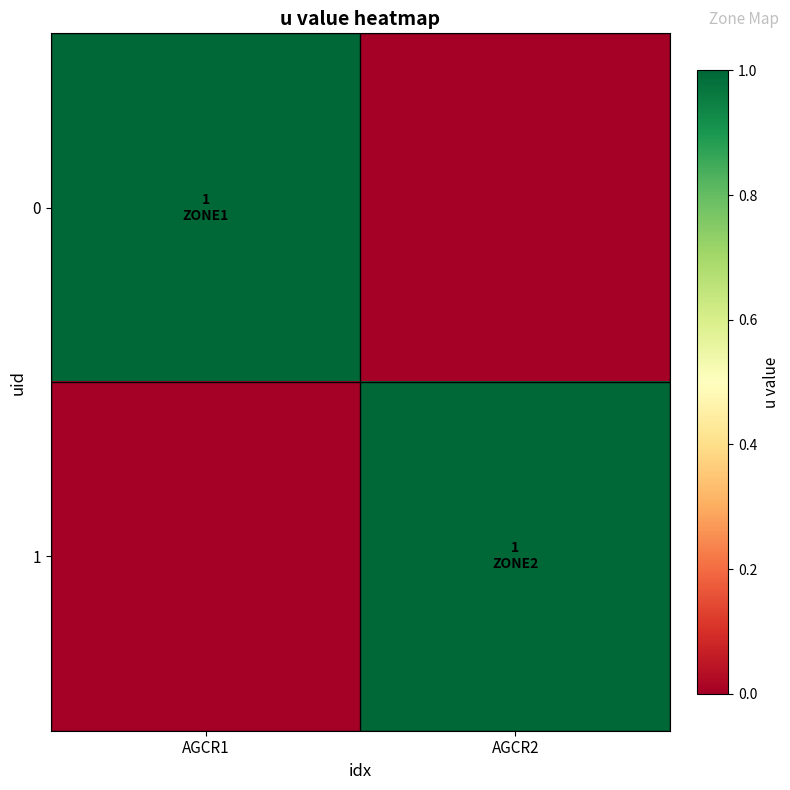

At how many categories does at least one series exceed 0?

2